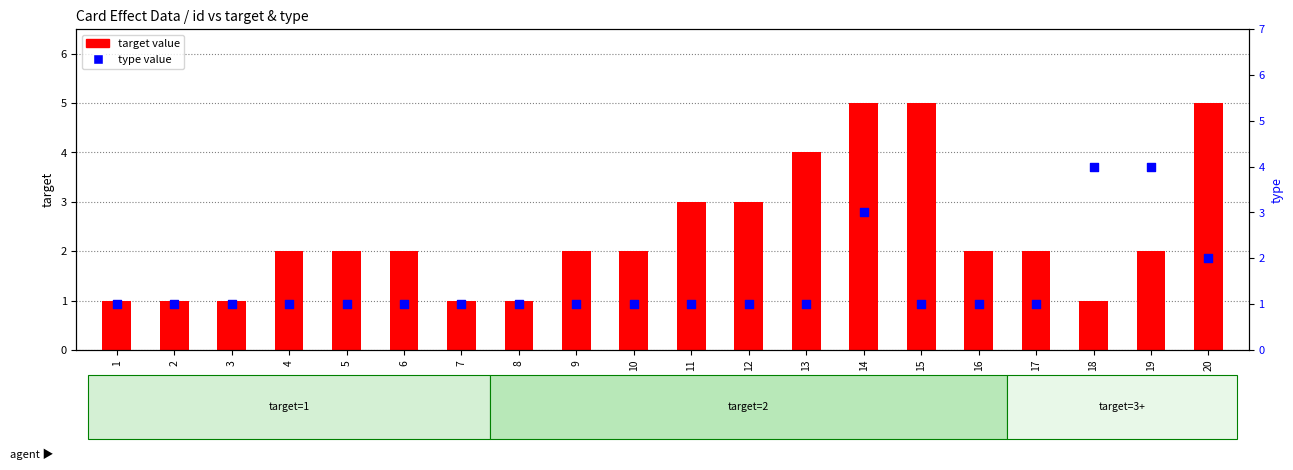

Which series reaches the minimum Y coordinate?

target value